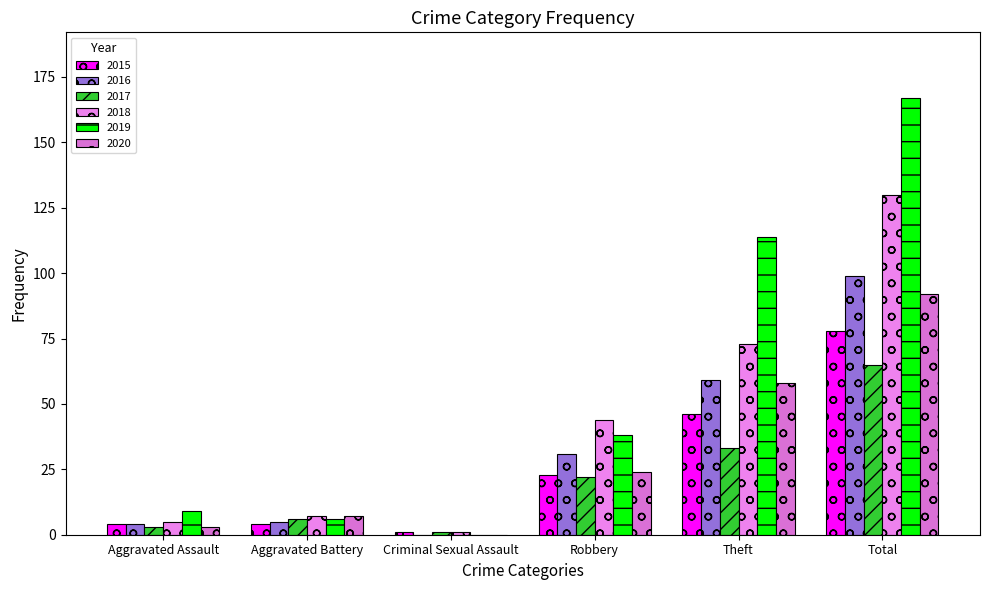

Does the chart contain stacked bars?

No